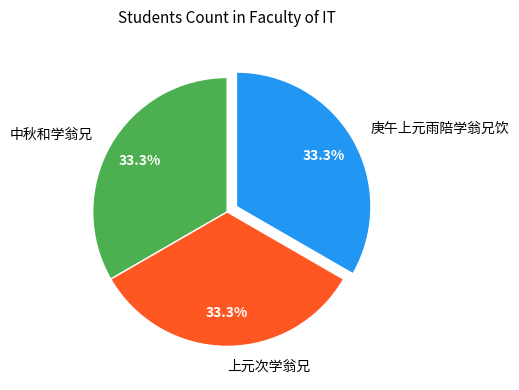

Is there any slice that represents more than half of the pie?

No